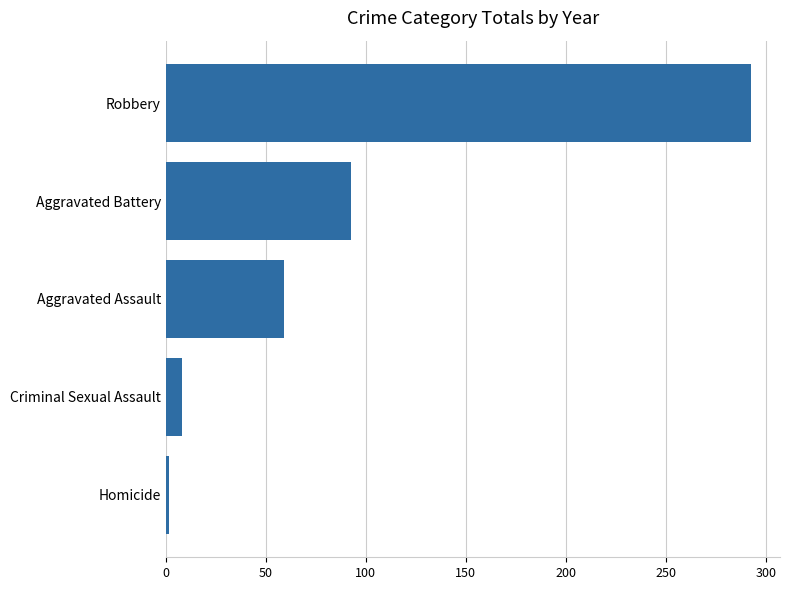

Rank the categories by value from lowest to highest.

Homicide, Criminal Sexual Assault, Aggravated Assault, Aggravated Battery, Robbery